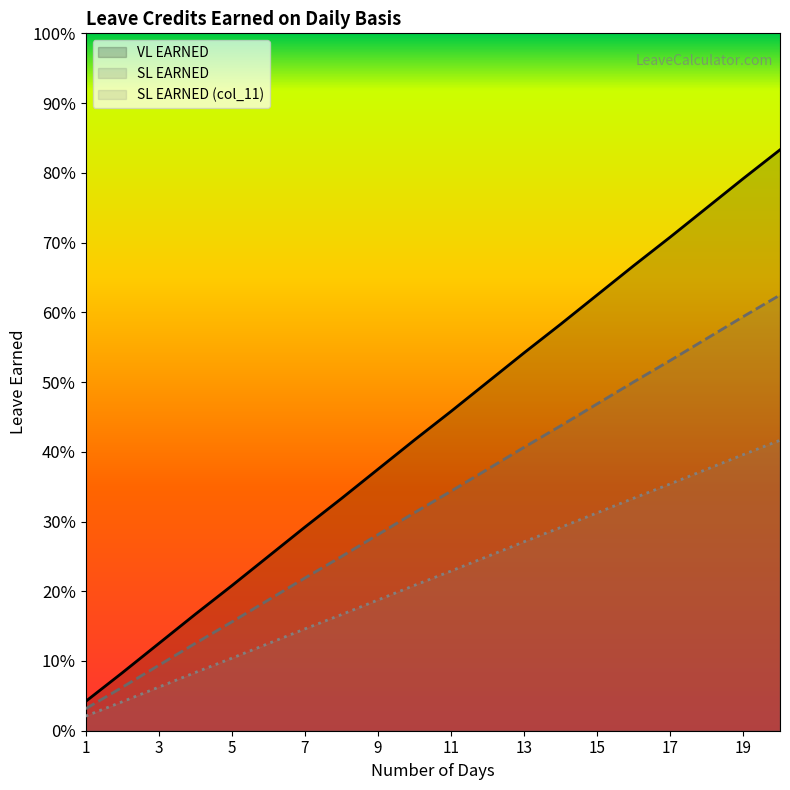

True or false: SL EARNED (col_11) and SL EARNED intersect in this chart.

False